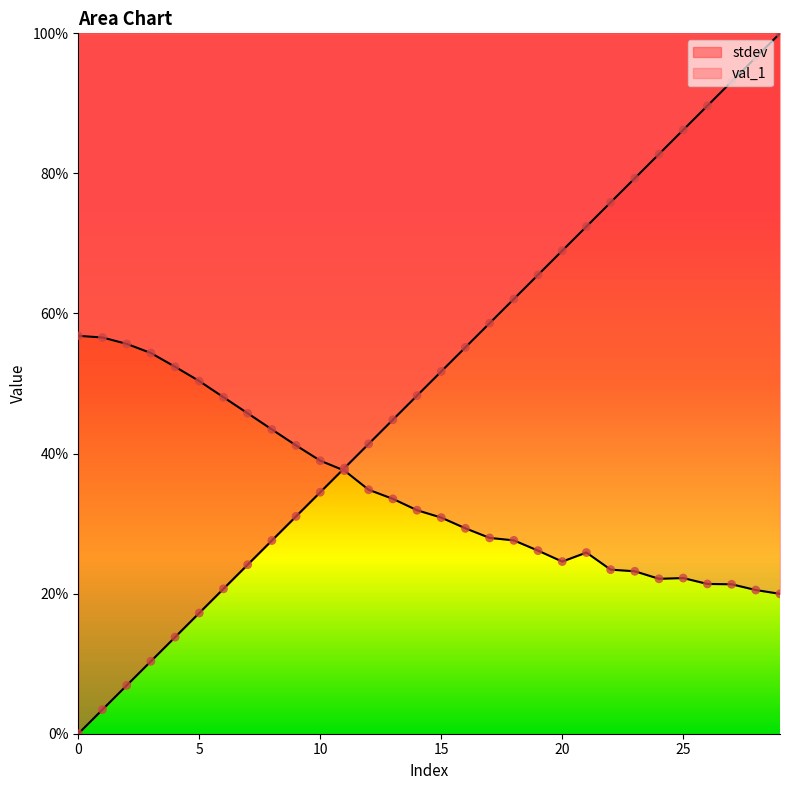

At how many categories does at least one series exceed 0?

30